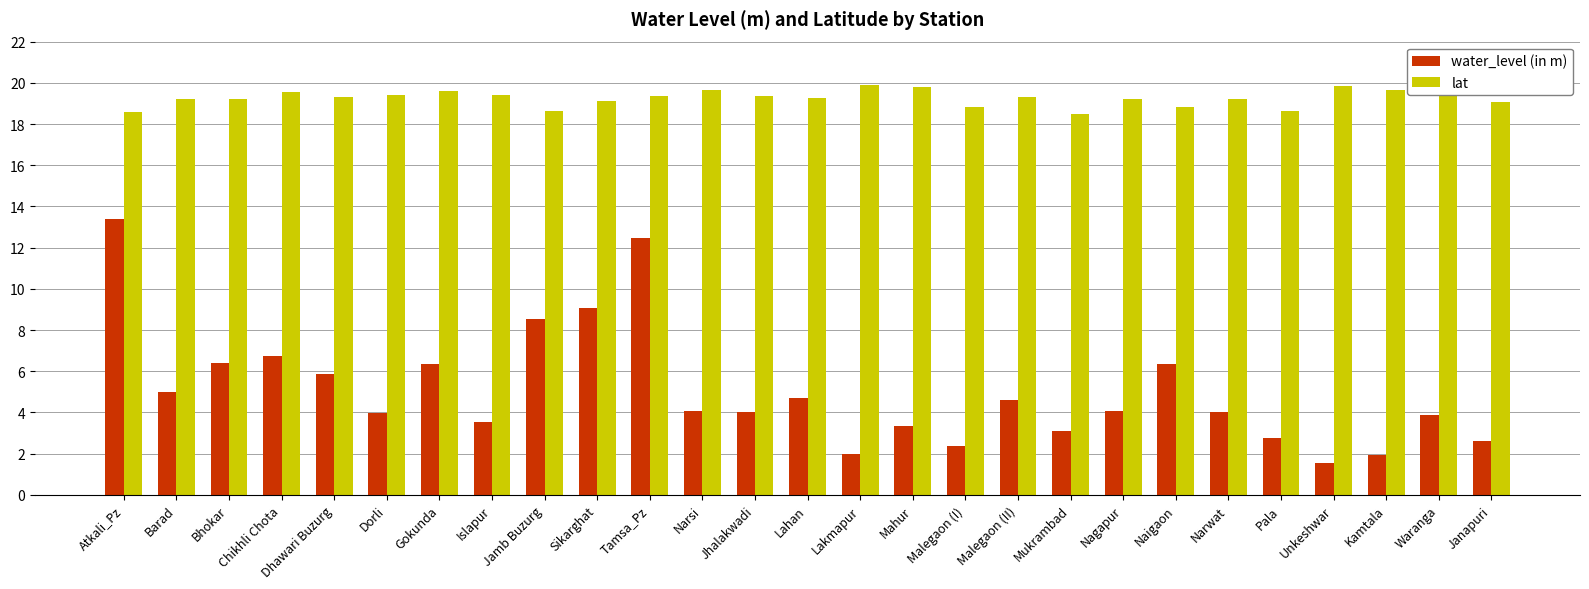

How many bars are there in each group?

2